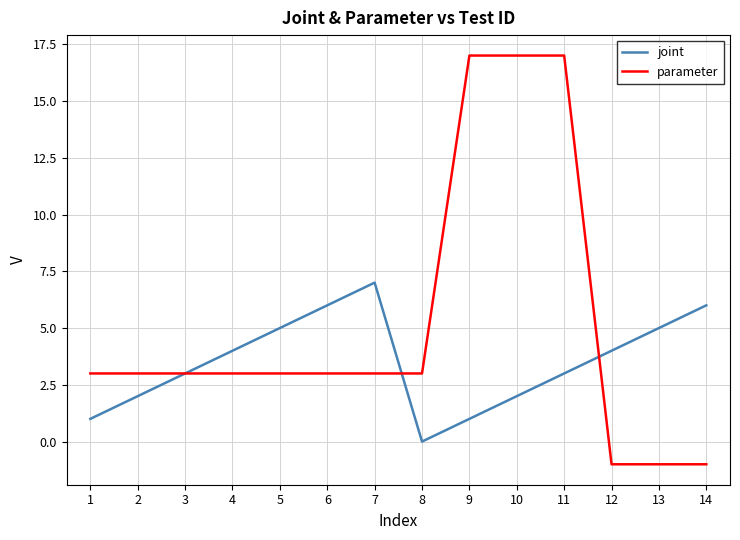

In joint, how many points are lower than both neighbors (excluding endpoints)?

1